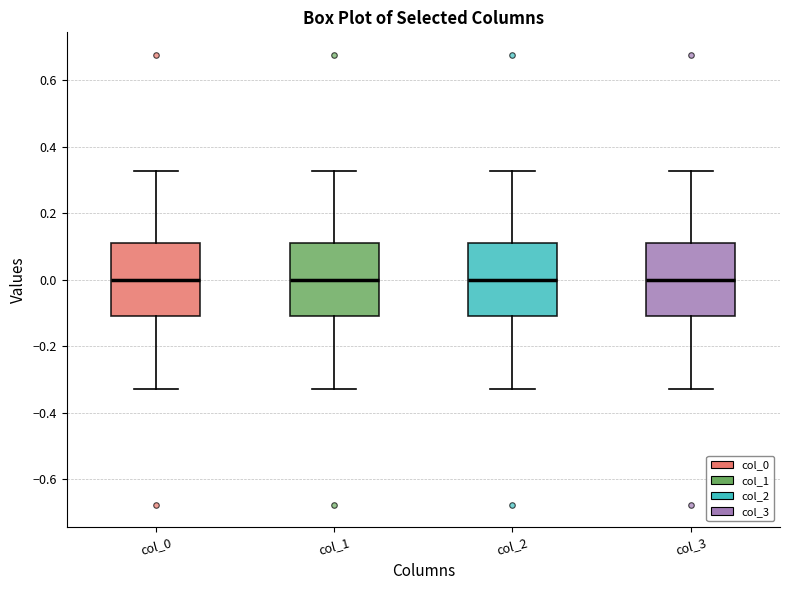

Where does the lower whisker of the box for col_2 end on the y-axis? The values are not printed on the chart, so give them approximately, as read against the axis.

-0.32